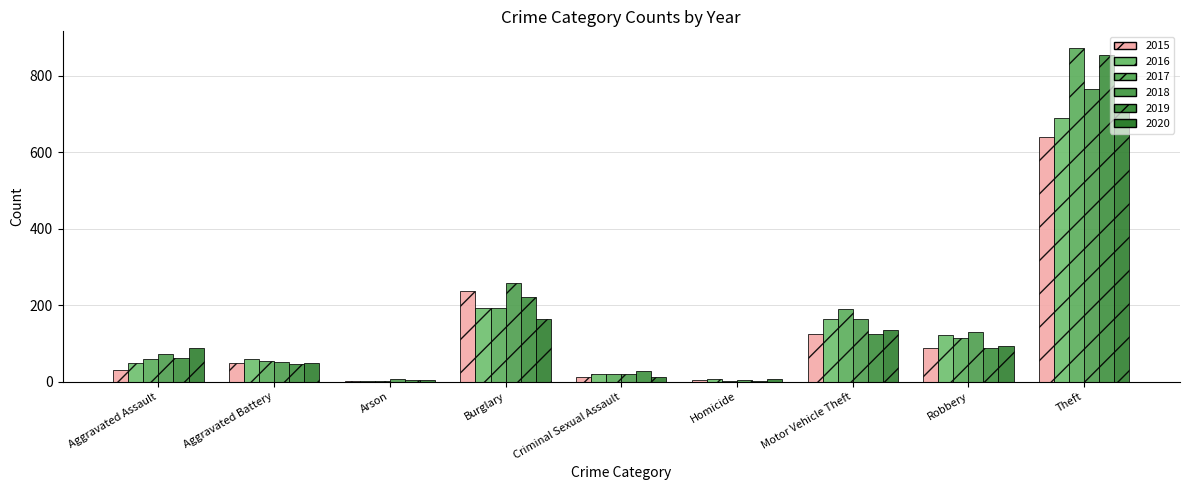

Reading left to right, transcribe all the data shown in this chart.

2015: 31	50	3	236	13	4	125	87	641
2016: 50	60	3	194	20	8	163	123	689
2017: 59	54	1	192	19	2	191	115	873
2018: 72	52	6	257	20	5	164	130	767
2019: 61	45	5	221	29	3	125	89	855
2020: 87	48	4	163	12	6	134	94	713